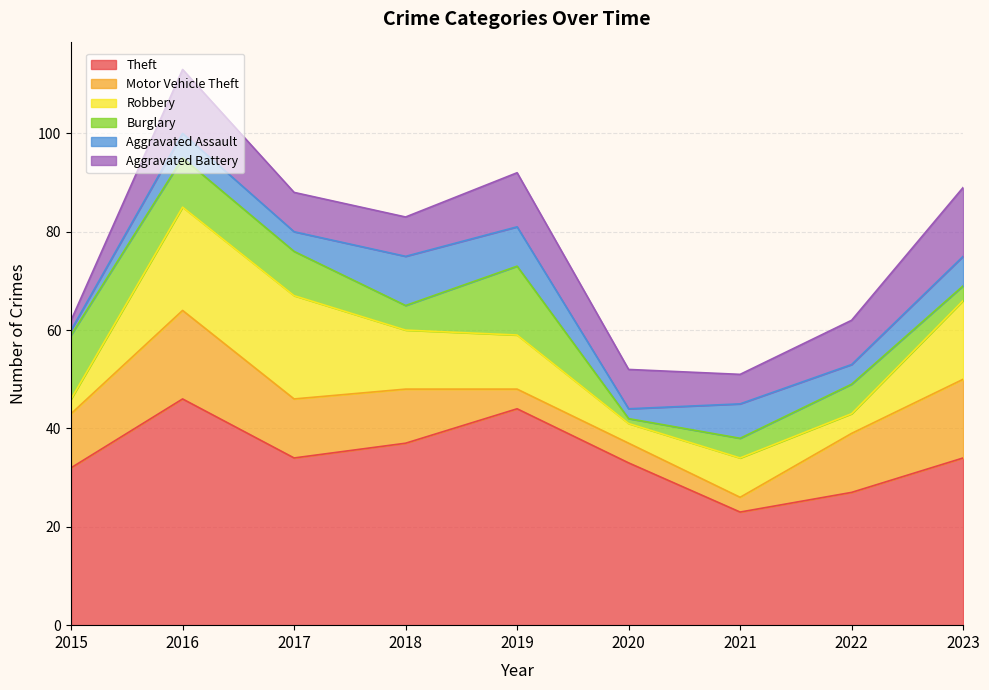

What is the value of the Burglary point at the 4th from the left?

5